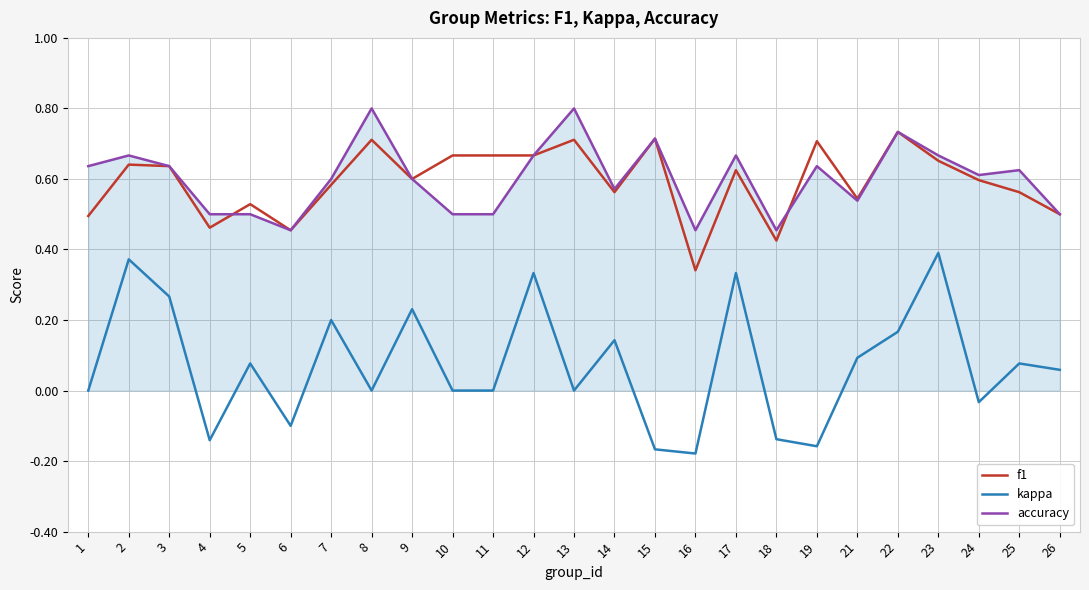

In kappa, how many points are higher than both neighbors (excluding endpoints)?

9